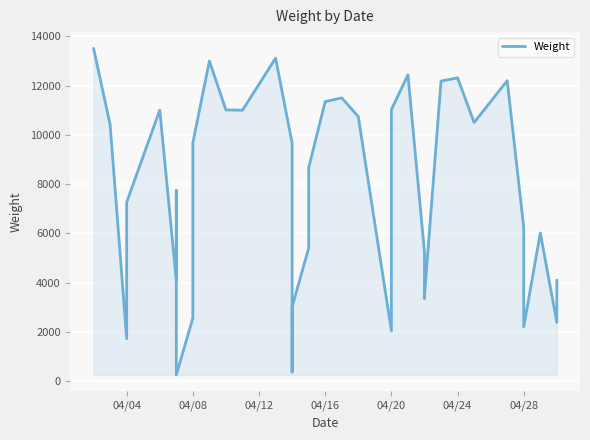

What is the maximum value shown in the chart?

13512.5